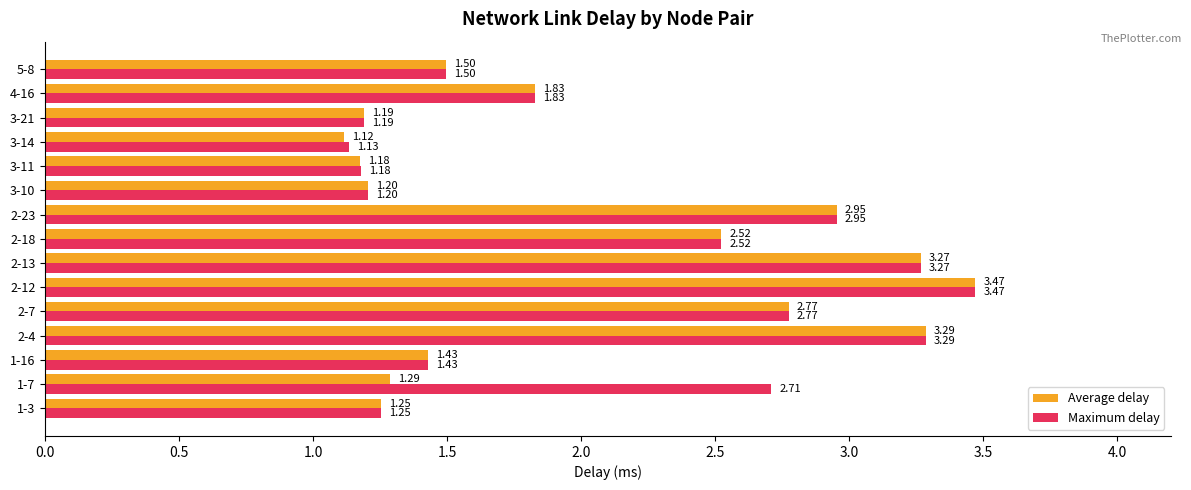

Rank the categories by Maximum delay value from lowest to highest.

3-14, 3-11, 3-21, 3-10, 1-3, 1-16, 5-8, 4-16, 2-18, 1-7, 2-7, 2-23, 2-13, 2-4, 2-12